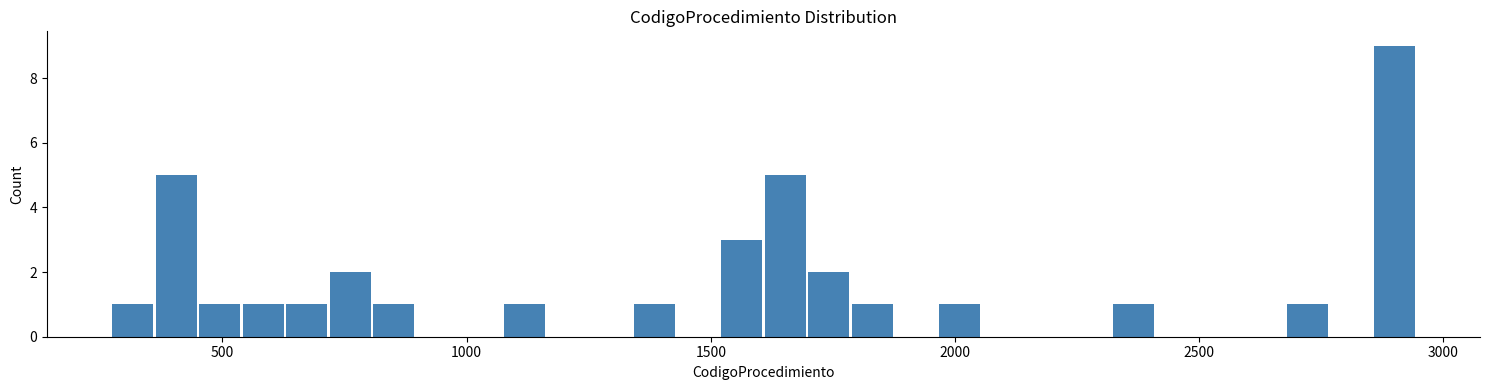

Read against the x-axis, roughly where is the centre of the tallest bar?

2900